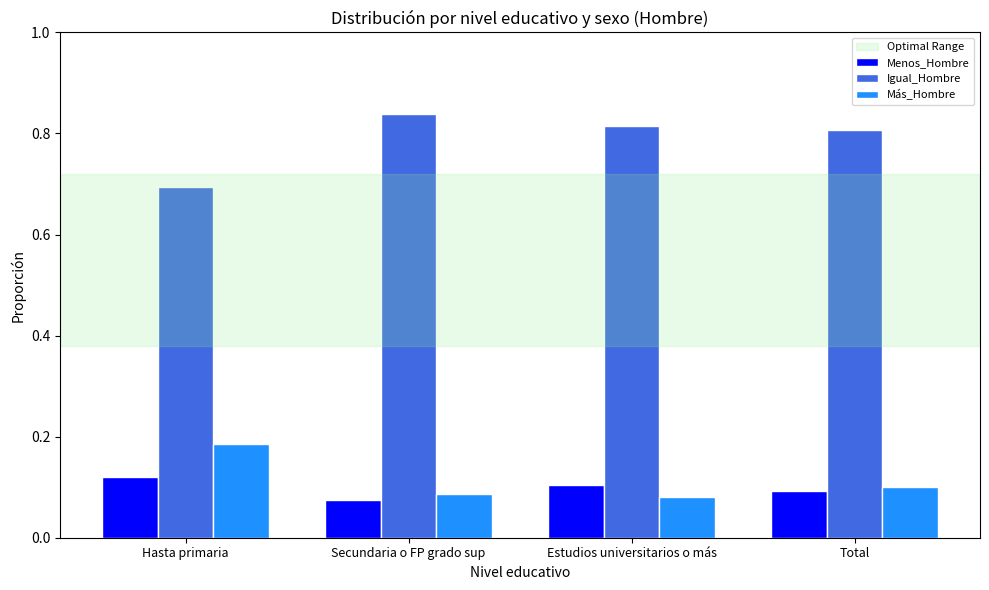

What is the sum of all Más_Hombre values?

0.5